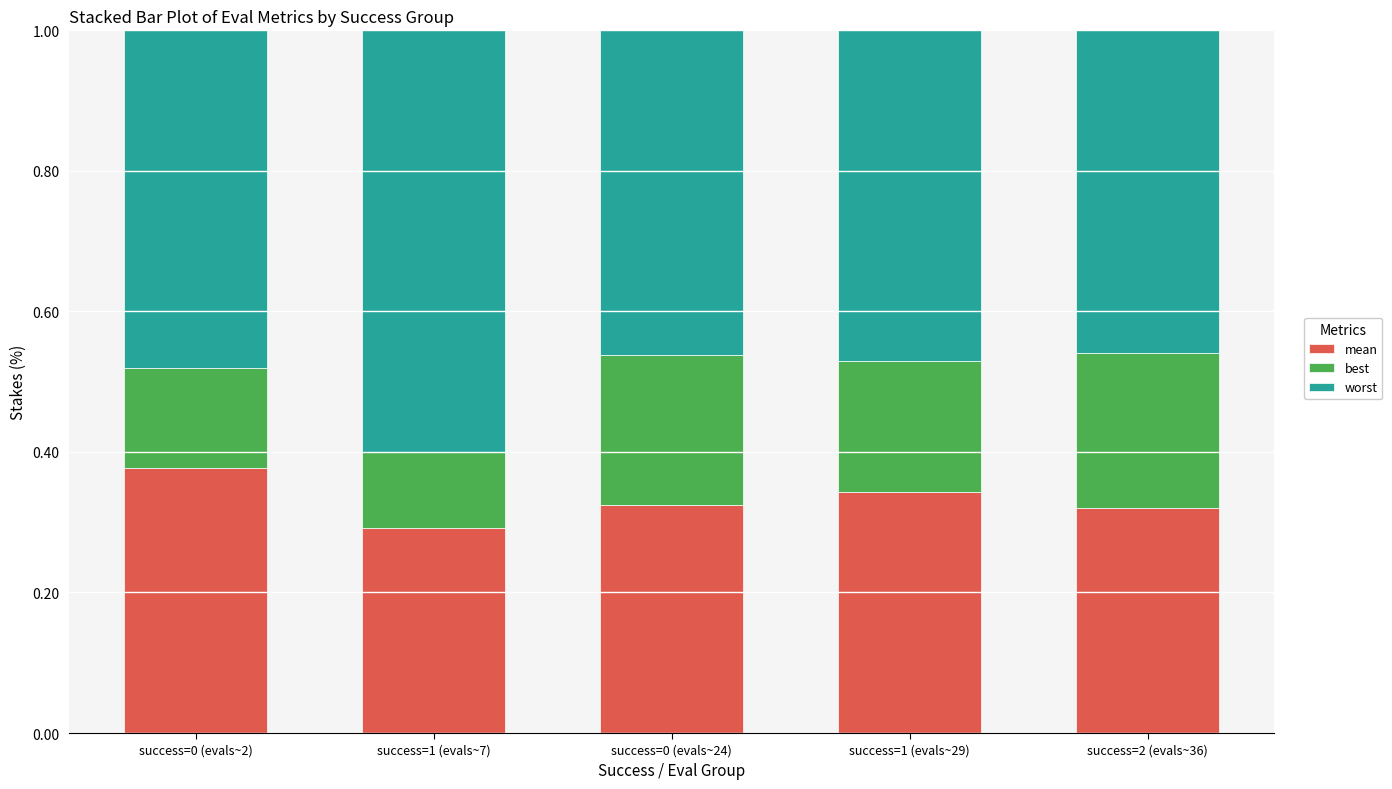

What is the total value across all series at success=2 (evals~36)?

1.0